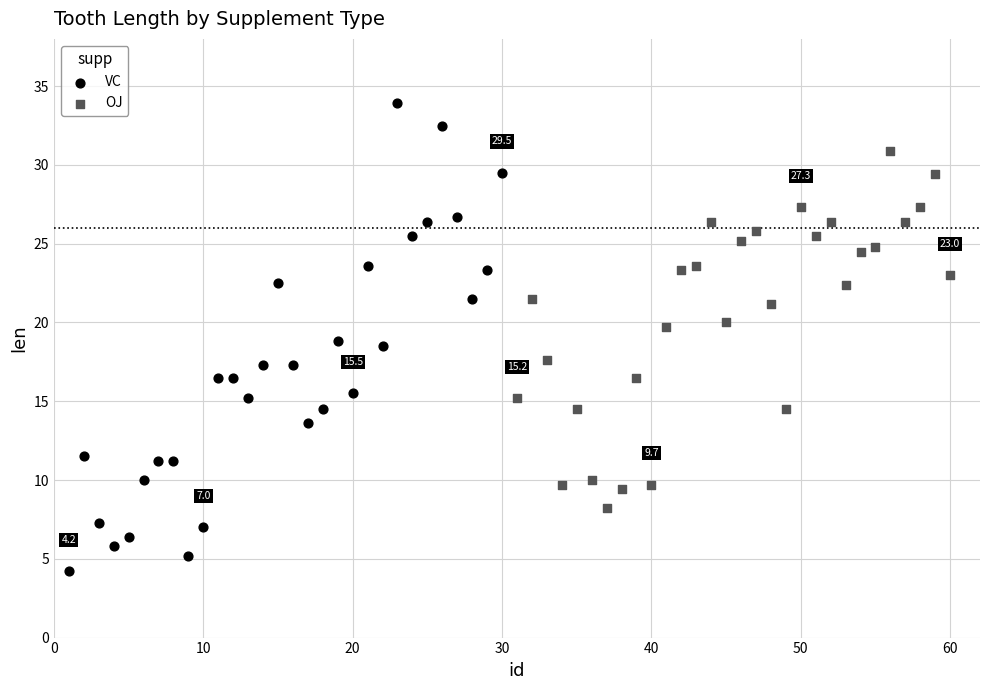

Which series has the largest Y range (max minus min)?

VC